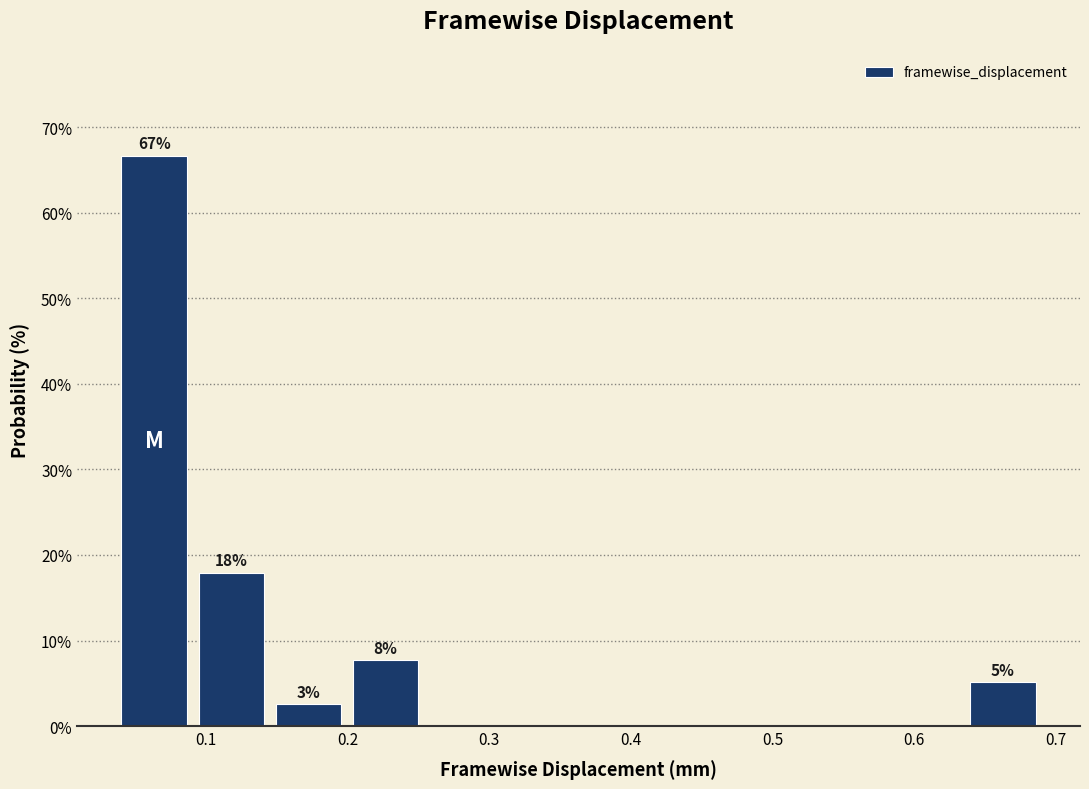

Over which range of the x-axis is the bar tallest?

0.04 to 0.09